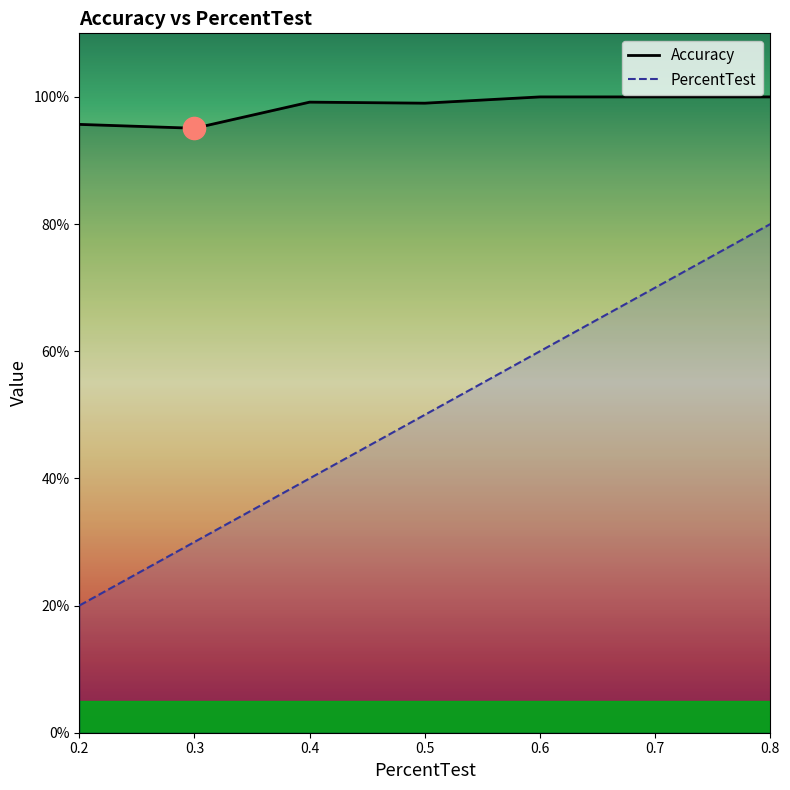

True or false: PercentTest and Accuracy cross at least once.

False